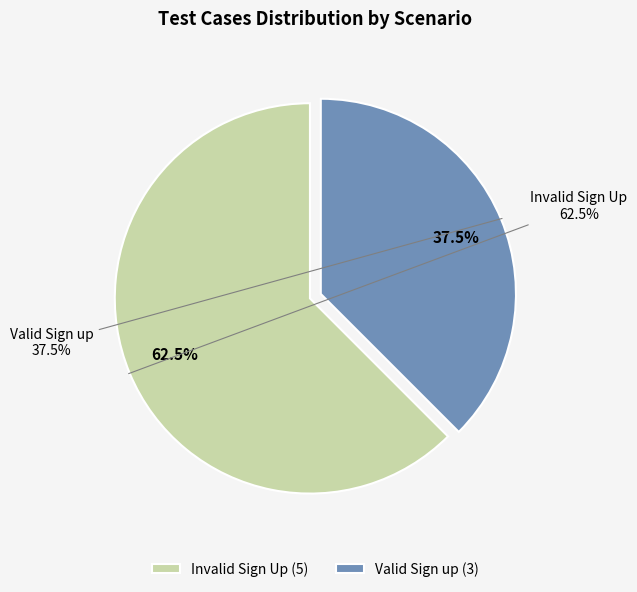

What is the total percentage of Valid Sign up and Invalid Sign Up?

100.0%